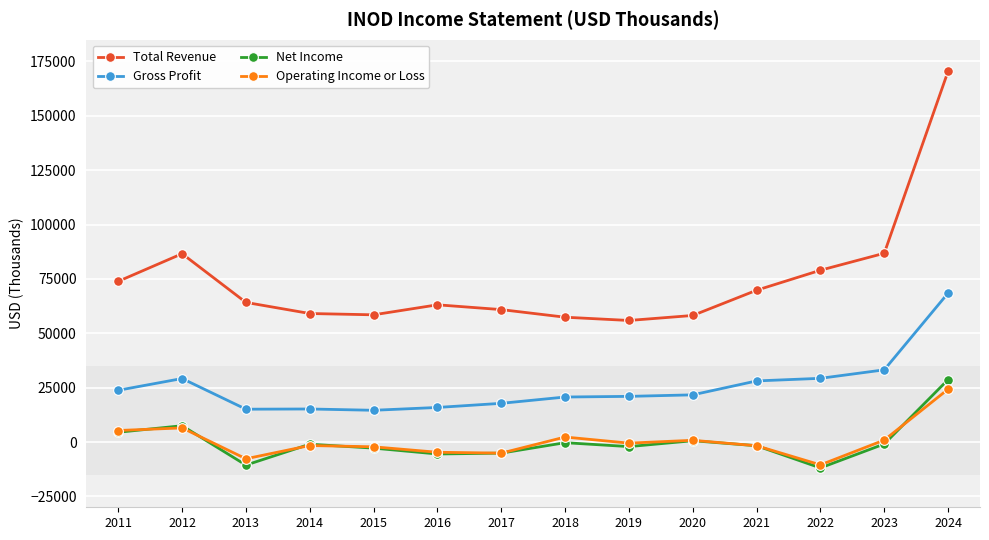

Is this an area chart (filled region under the line)?

No